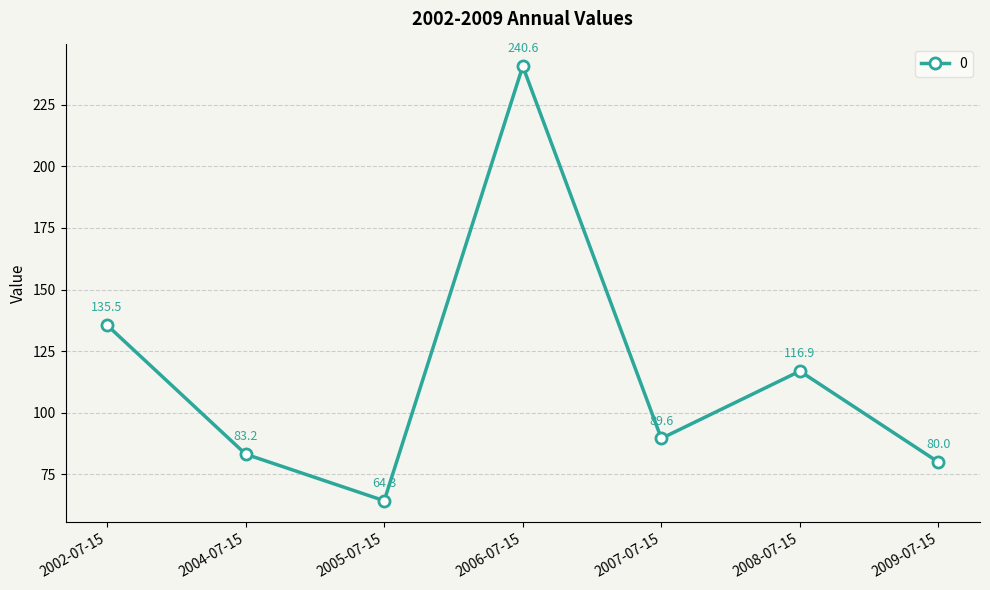

Between 2007-07-15 and 2004-07-15, which is larger?

2007-07-15